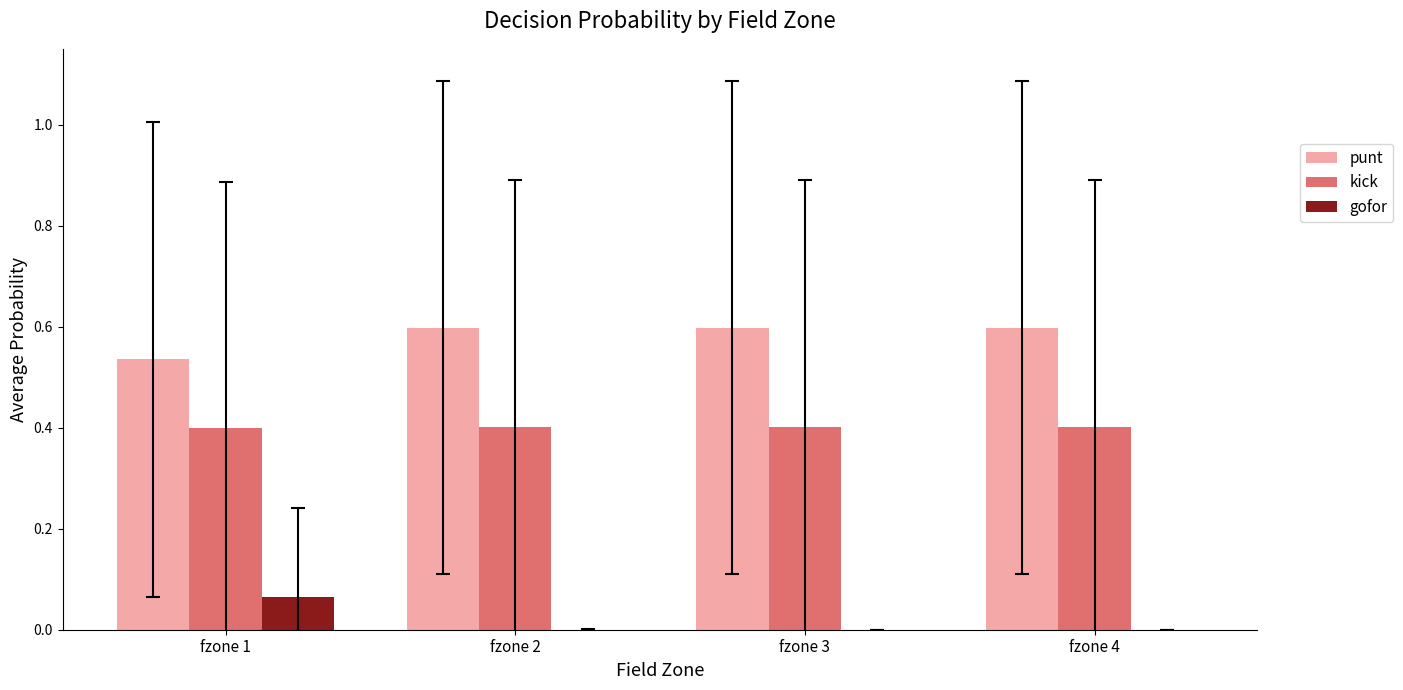

The value of gofor at fzone 2 is 0.0. True or false?

True